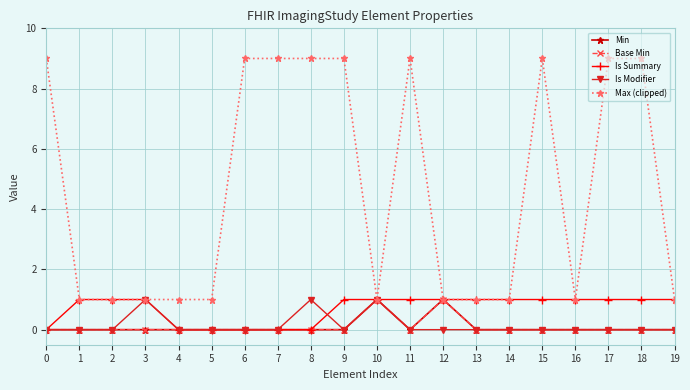

Does the chart have visible grid lines?

Yes